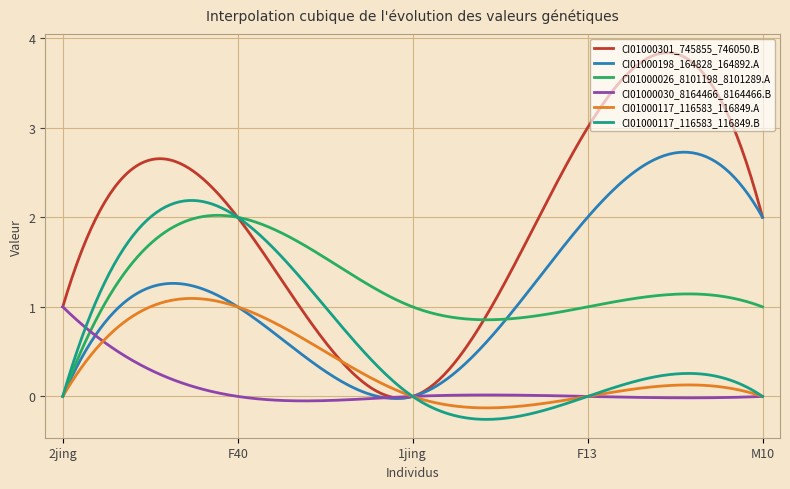

Which series has the largest total across all categories?

CI01000301_745855_746050.B